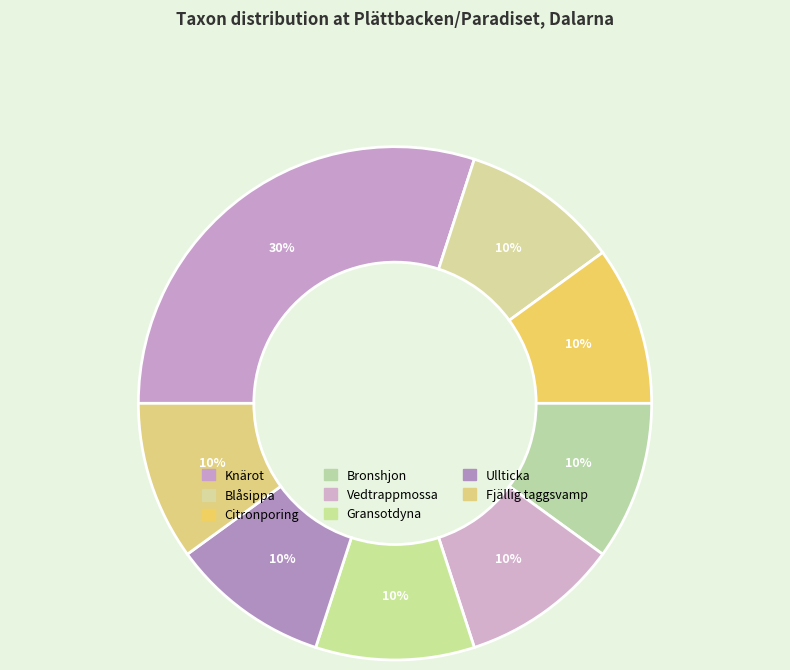

Count the number of slices in the pie.

8